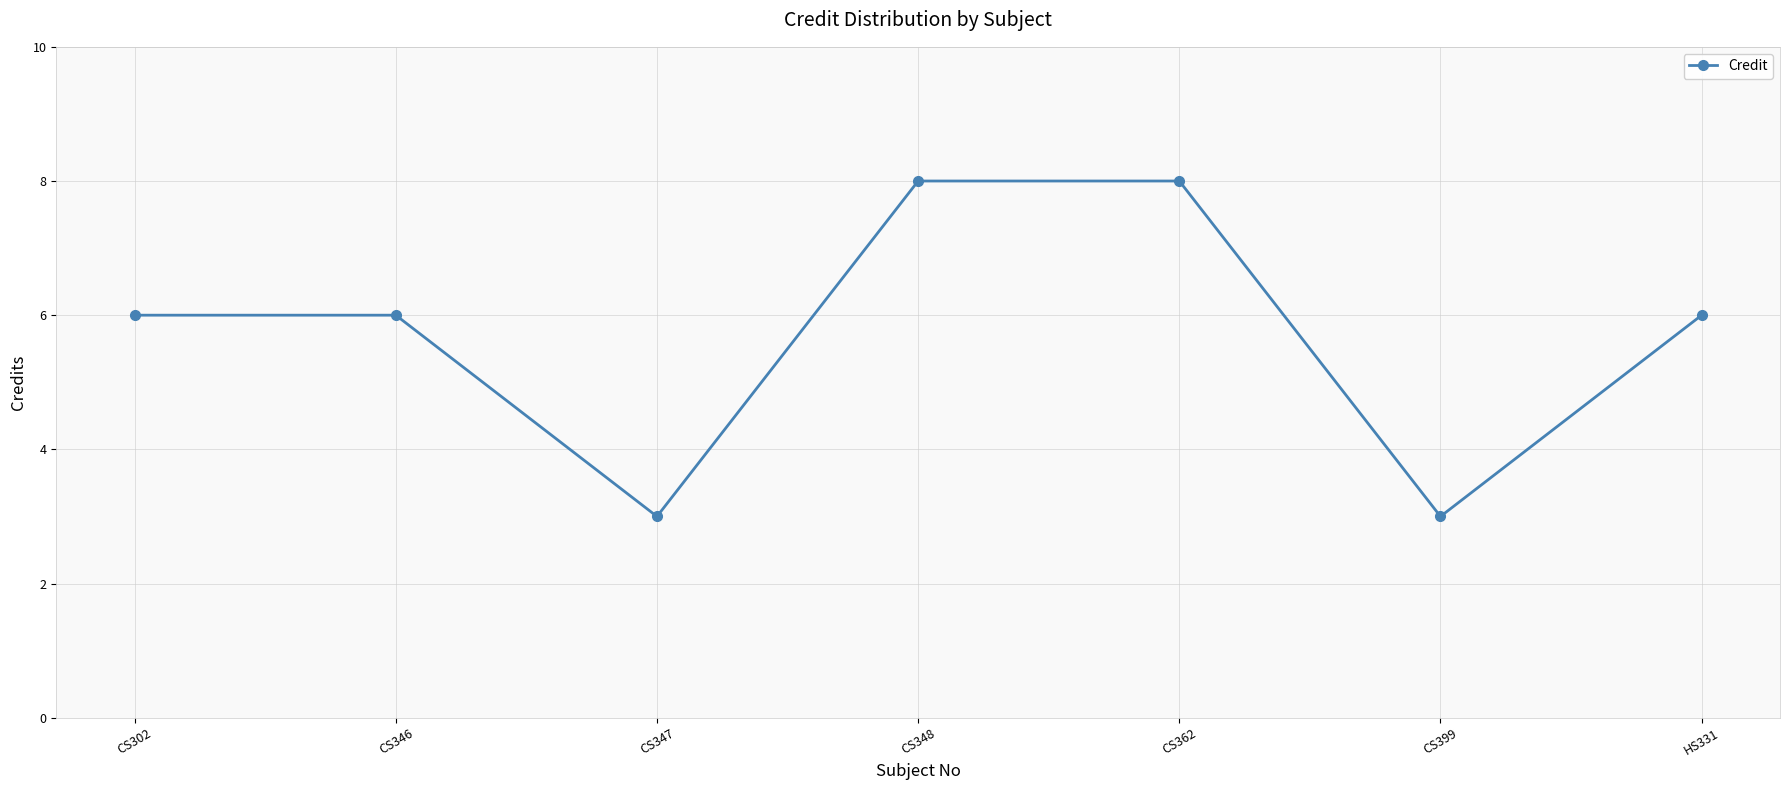

Does the chart have visible grid lines?

Yes